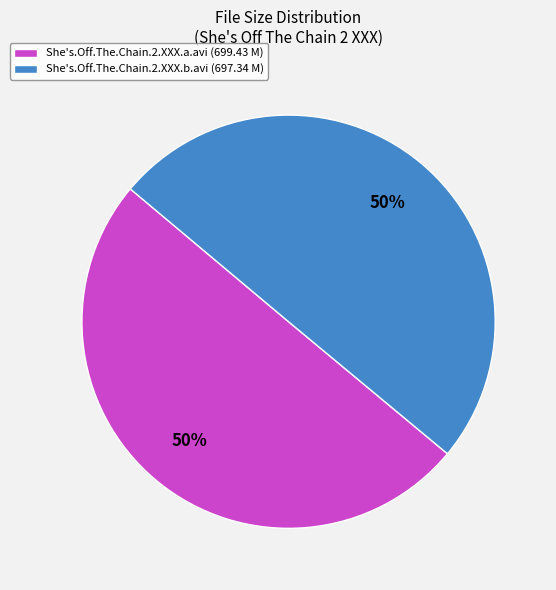

To the nearest percent, what is the combined percentage of She's.Off.The.Chain.2.XXX.b.avi (697.34 M) and She's.Off.The.Chain.2.XXX.a.avi (699.43 M)?

100%